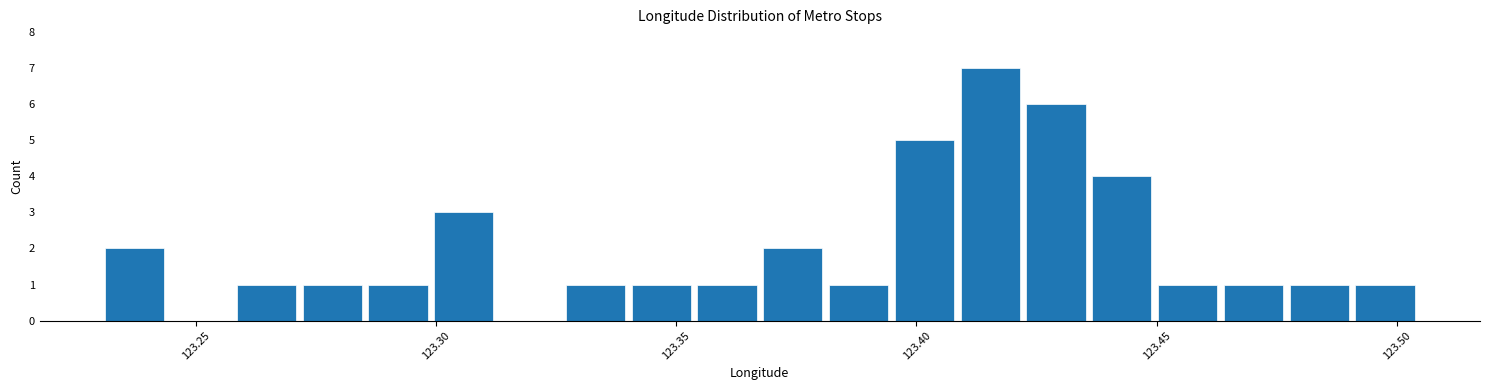

Around what value on the x-axis is the tallest bar? Give the approximate position of its centre, as read against the axis.

123.415